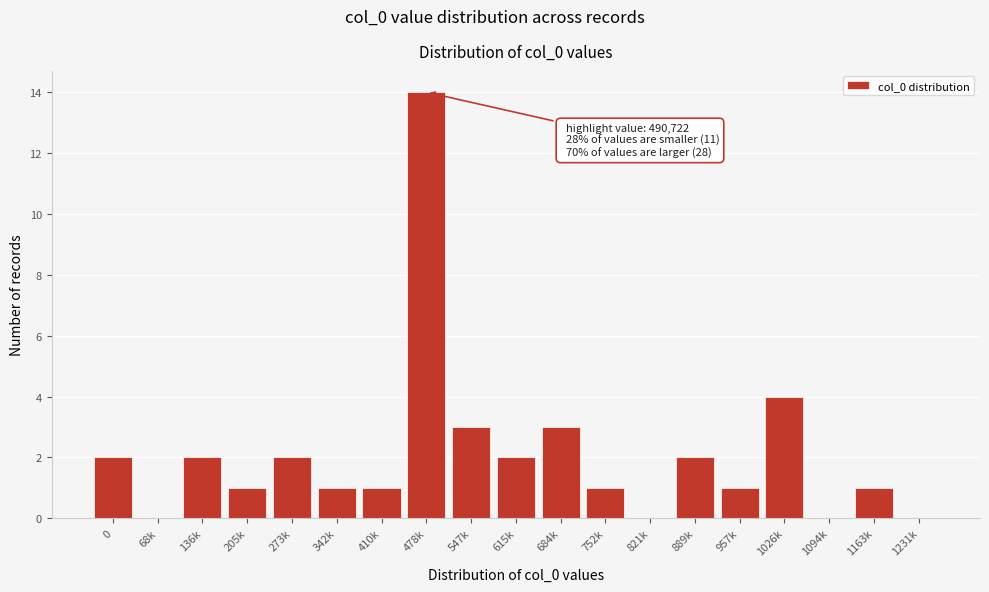

Reading left to right, transcribe all the data shown in this chart.

0=2	68k=0	136k=2	205k=1	273k=2	342k=1	410k=1	478k=14	547k=3	615k=2	684k=3	752k=1	821k=0	889k=2	957k=1	1026k=4	1094k=0	1163k=1	1231k=0